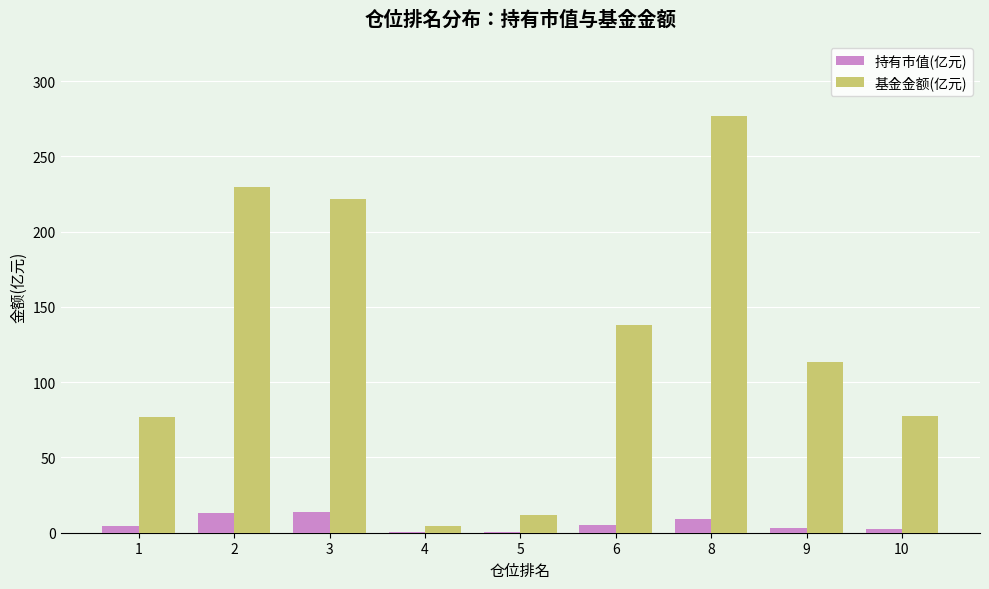

At which category is the sum across all series the highest?

8